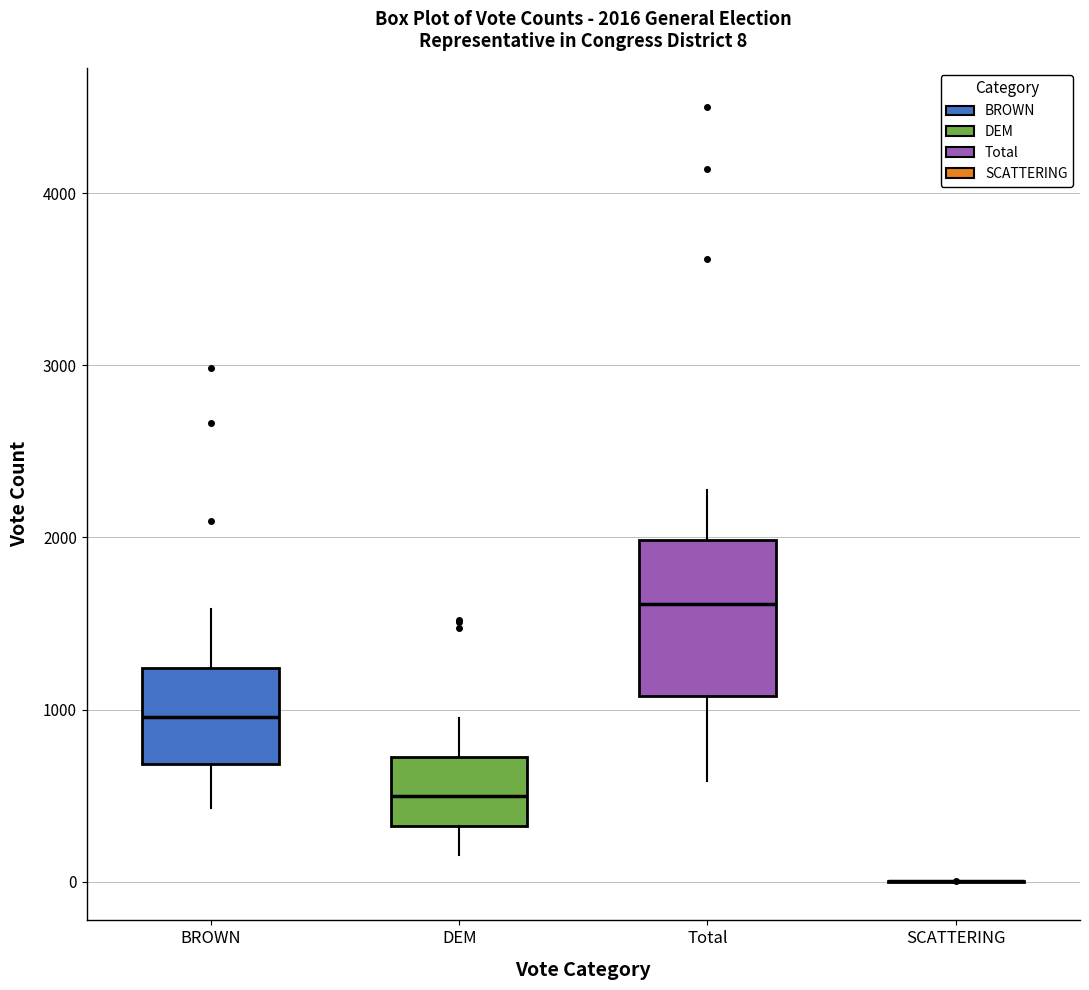

Which box is the tallest, from its lower edge to its upper edge?

Total